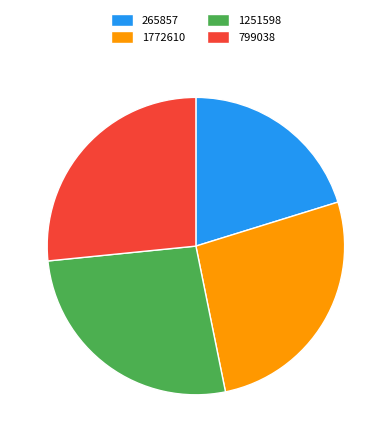

Which category has the smallest portion of the pie?

265857